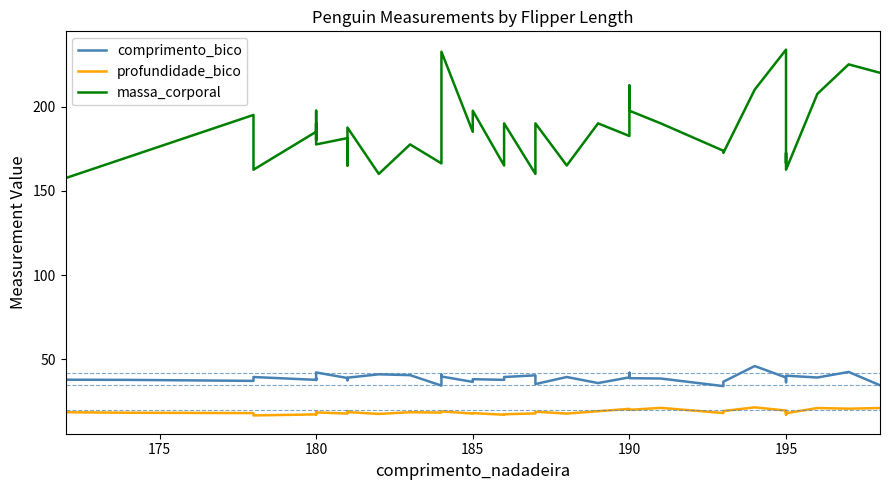

What is the maximum value for massa_corporal?

233.8